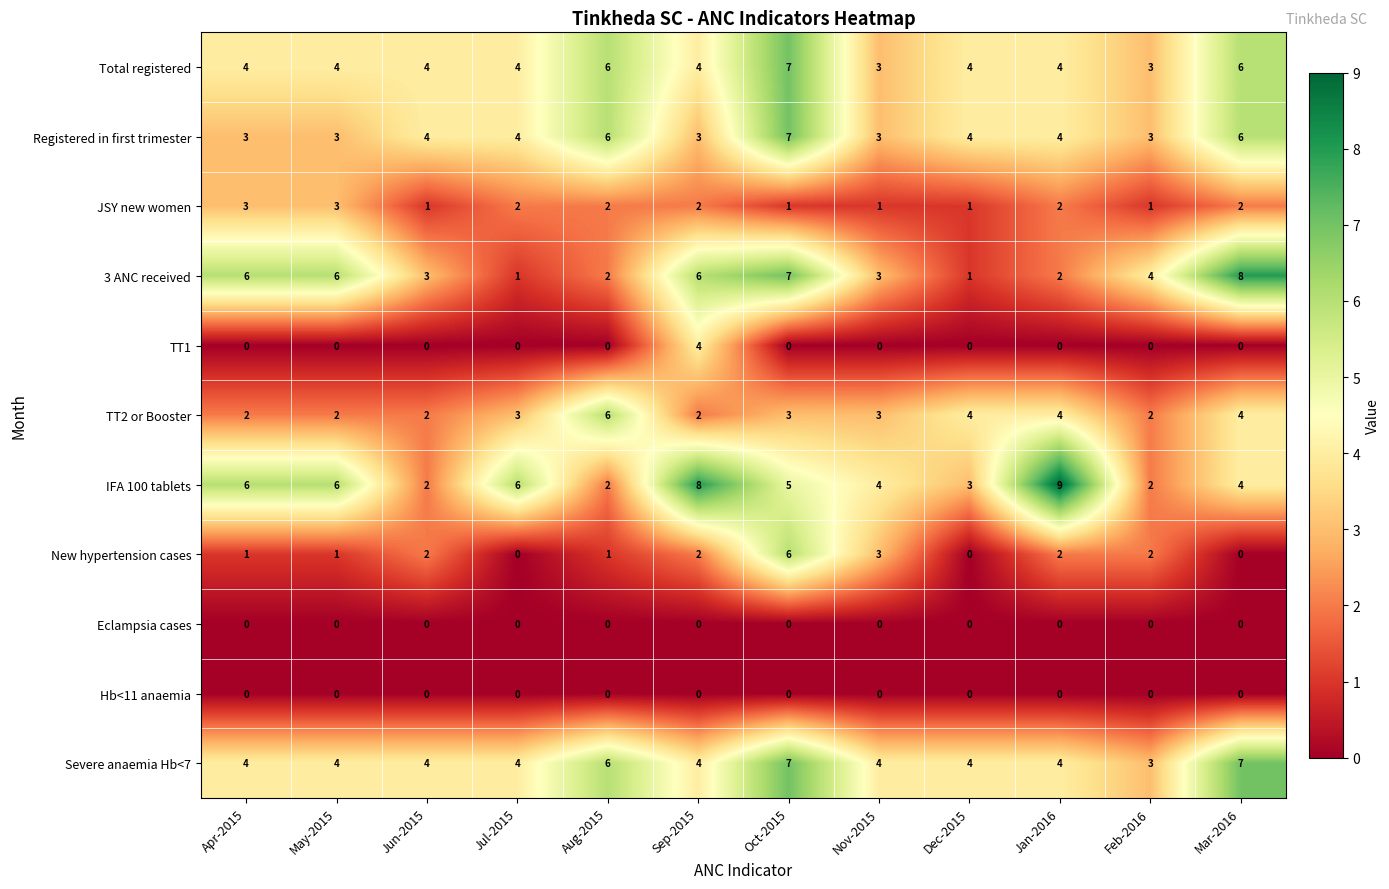

What is the sum of the Registered in first trimester values at Feb-2016 and Jun-2015?

7